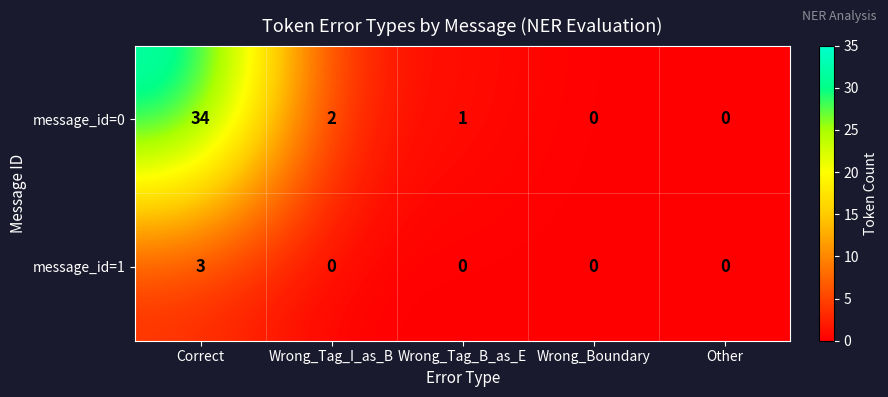

Which series changed the most between Correct and Wrong_Tag_I_as_B?

message_id=0